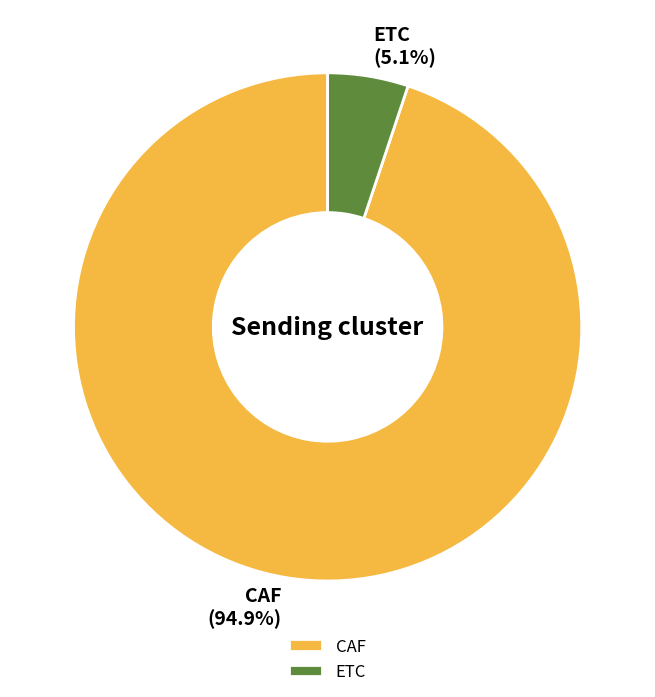

What is the largest slice in the pie chart?

CAF